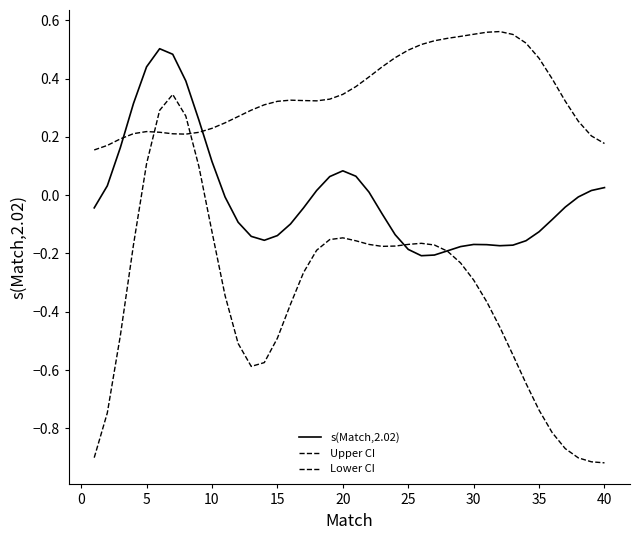

How many times do s(Match,2.02) and Lower CI cross each other?

2